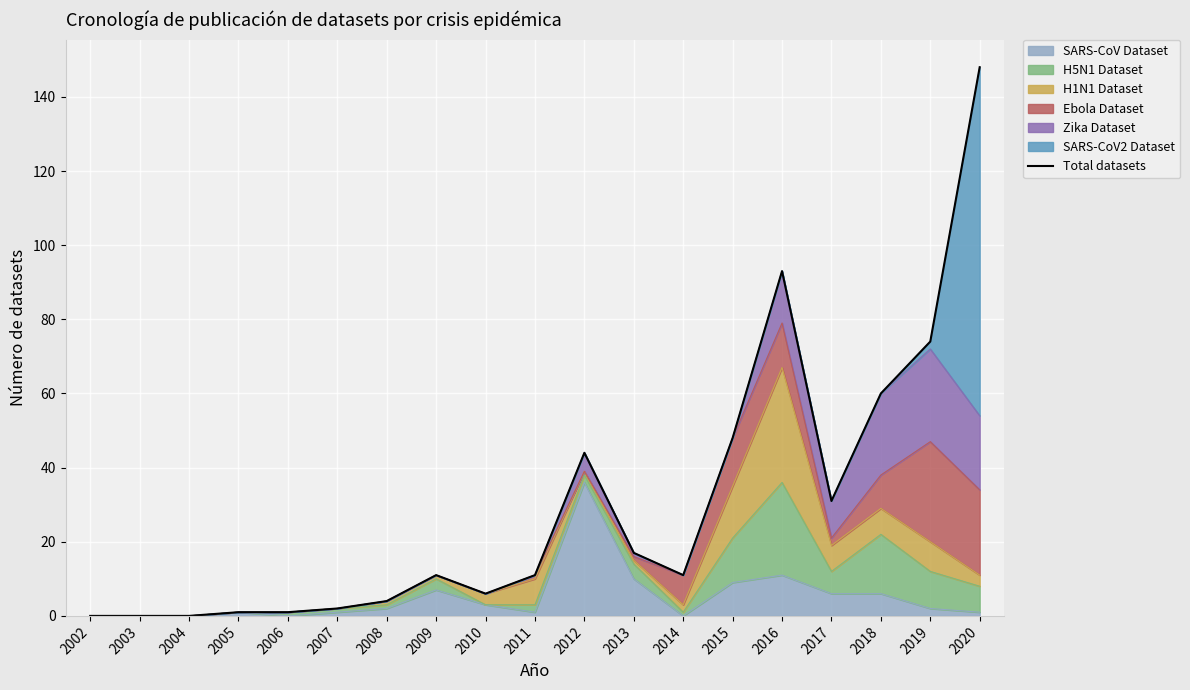

How many values are below 11?

8